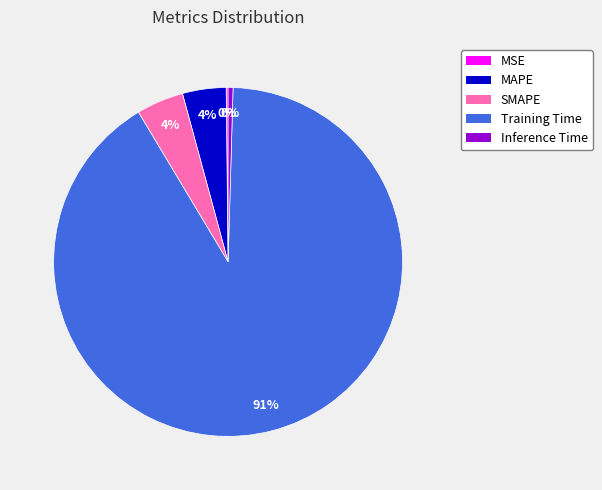

What percentage is the SMAPE slice, to the nearest percent?

4%